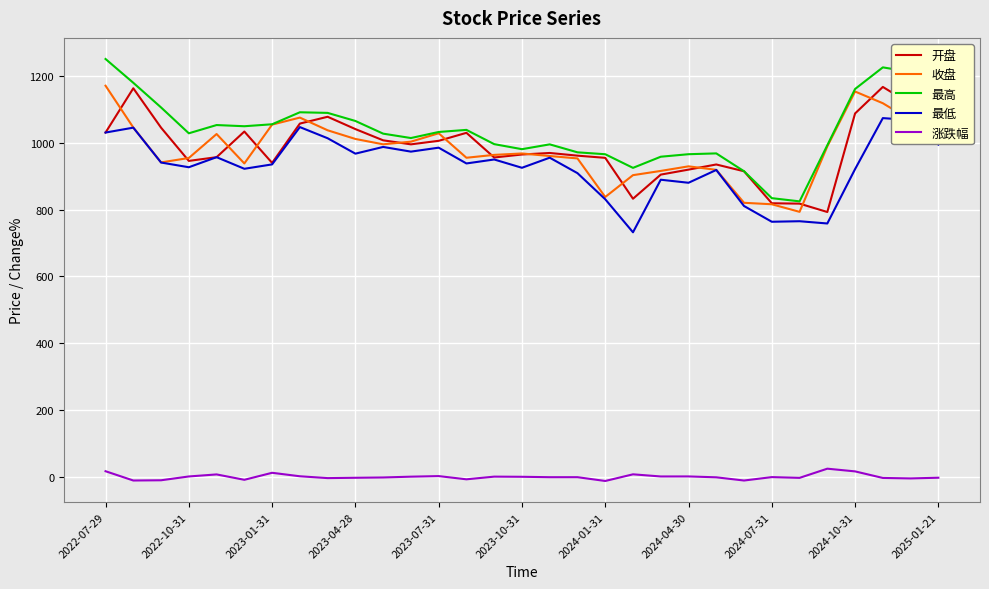

How many values in the 最高 series exceed 1028?

16